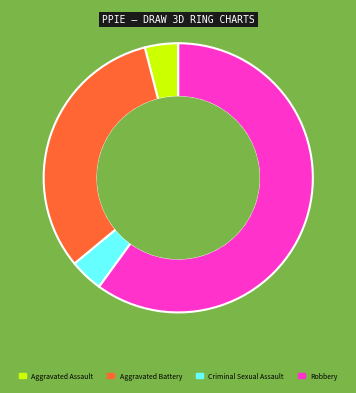

How many segments does this pie chart have?

4